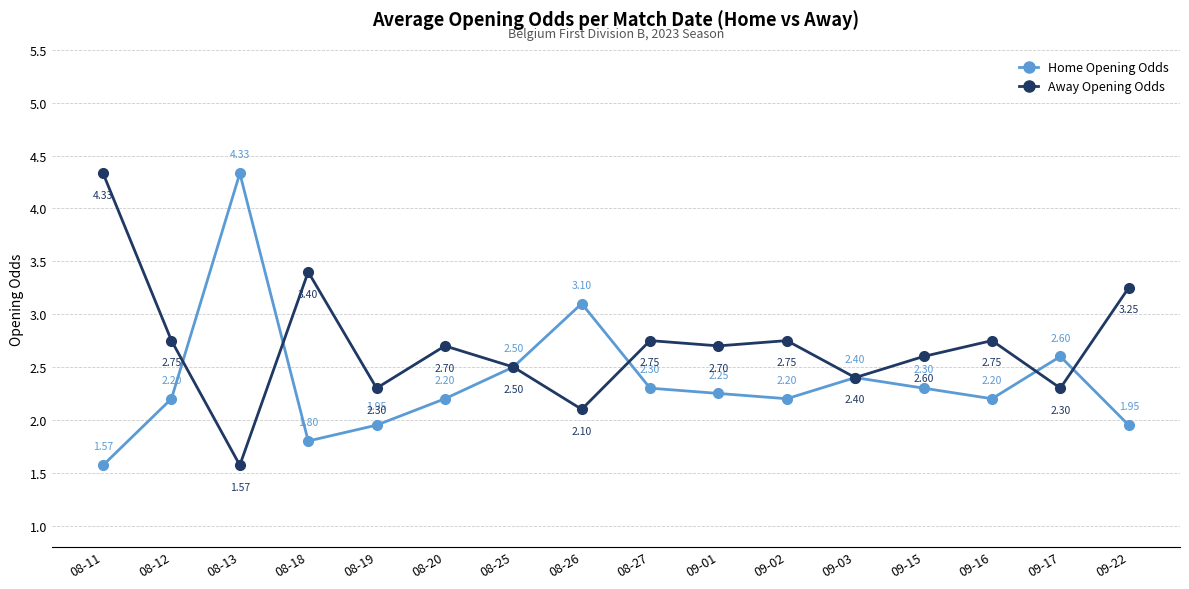

Which series ends up on top after the final intersection of Away Opening Odds and Home Opening Odds?

Away Opening Odds